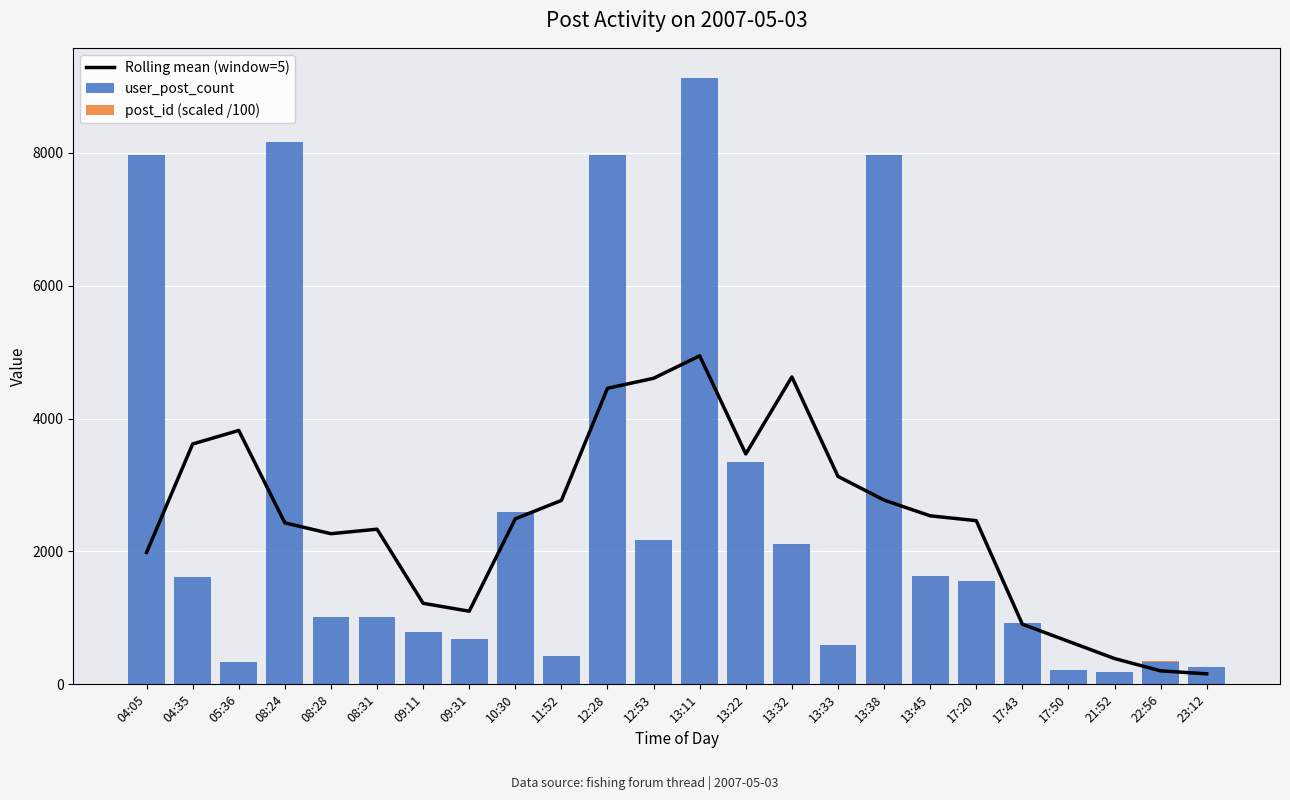

At which category does the chart reach its minimum across all series?

04:05